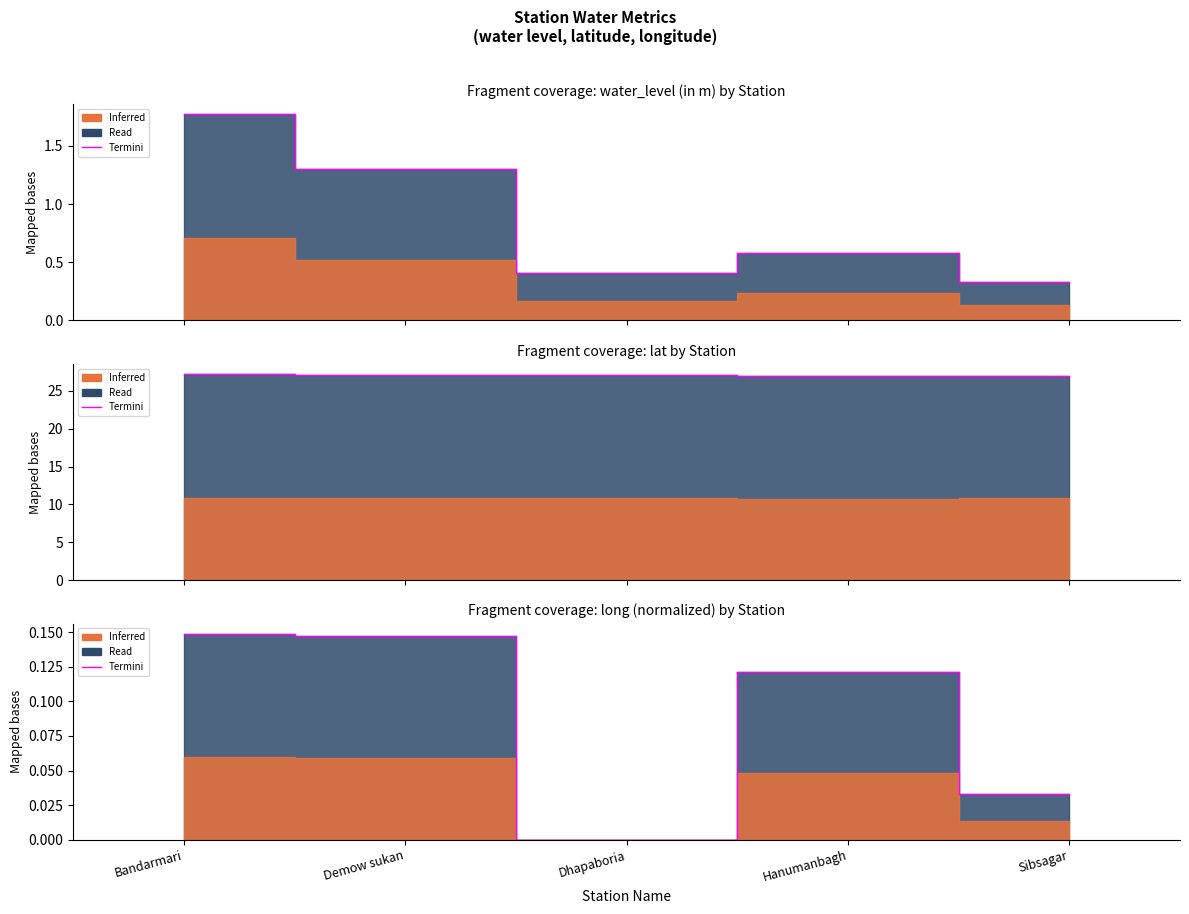

Which label corresponds to the largest value in the chart?

Bandarmari